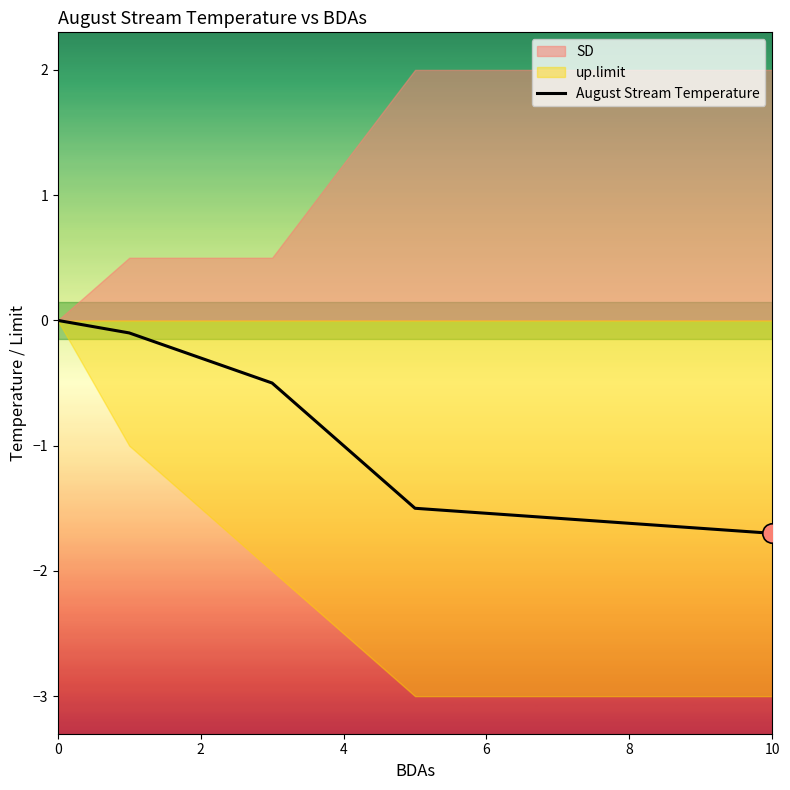

Reading left to right, transcribe all the data shown in this chart.

0.0	-0.1	-0.5	-1.5	-1.7